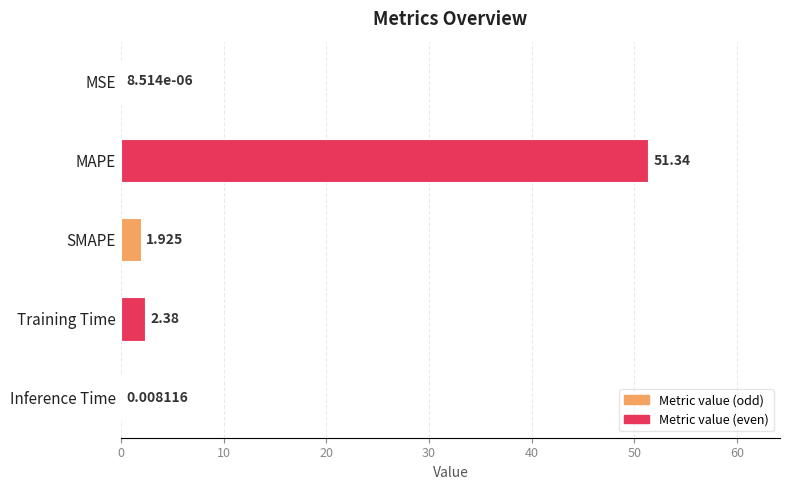

Between Inference Time and MAPE, which is larger?

MAPE